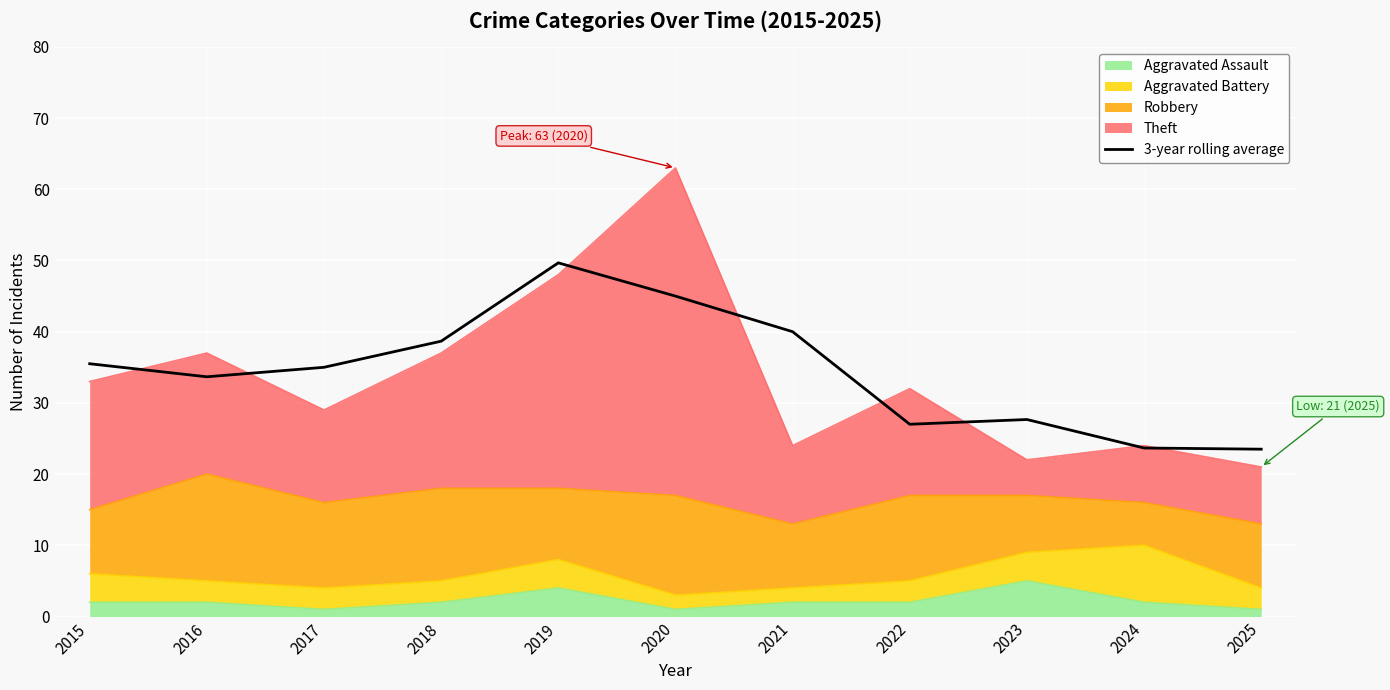

Reading left to right, extract all data points from this chart.

35.5	33.7	35.0	38.7	49.7	45.0	40.0	27.0	27.7	23.7	23.5